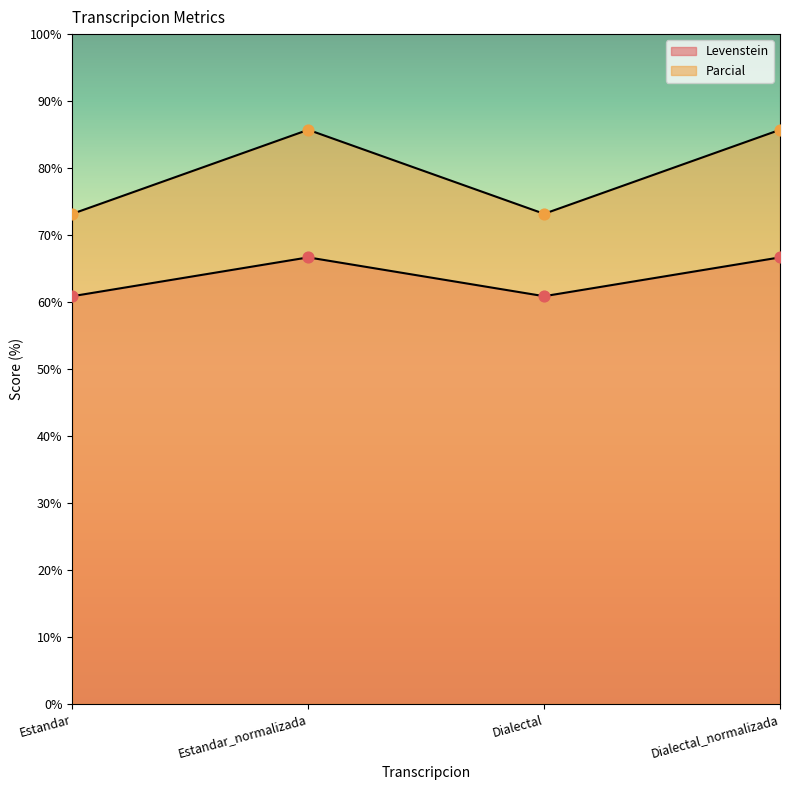

Which series has the largest total across all categories?

Parcial